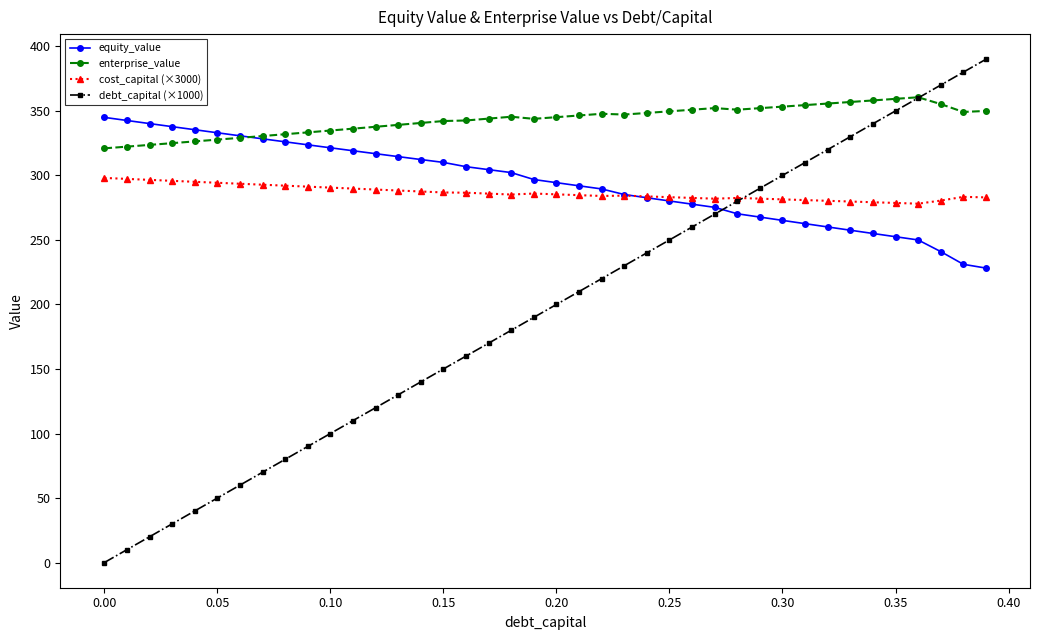

What is the maximum value shown in the chart?

390.0